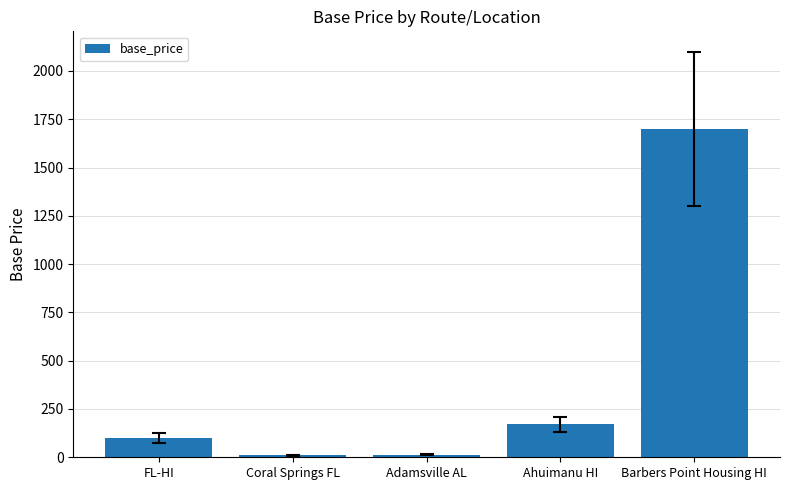

How many series are shown in this chart?

1